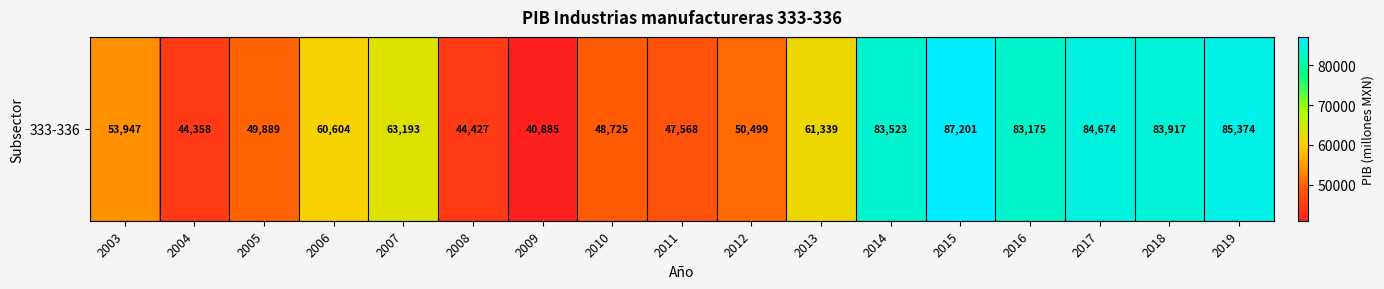

How many values are below 60603?

8